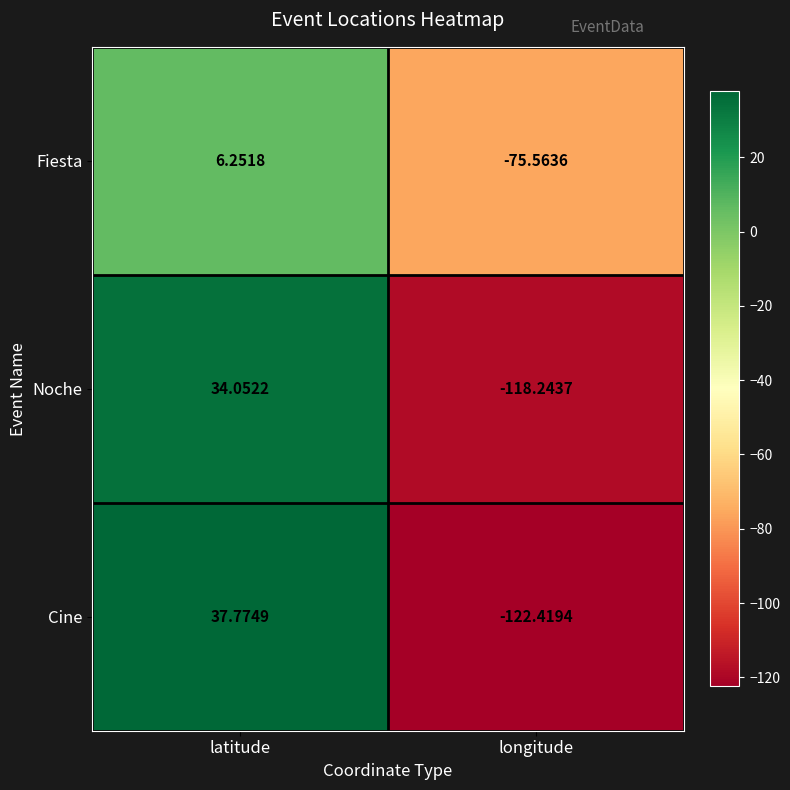

Where is Noche nearest to the value -42?

latitude